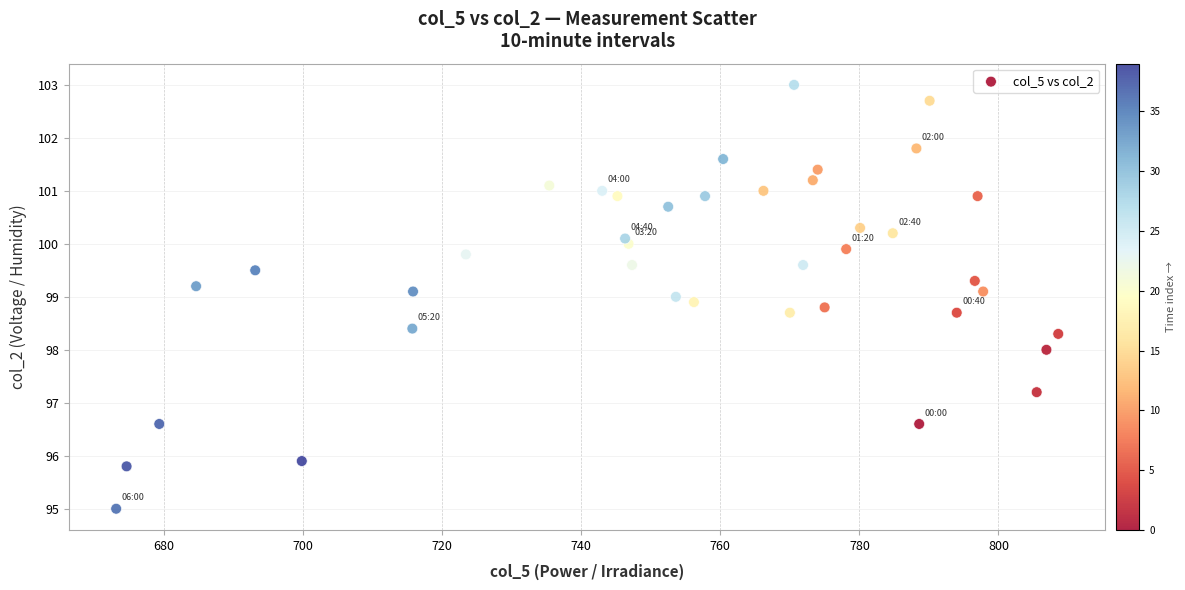

What is the range of X values (max minus min)?

135.5